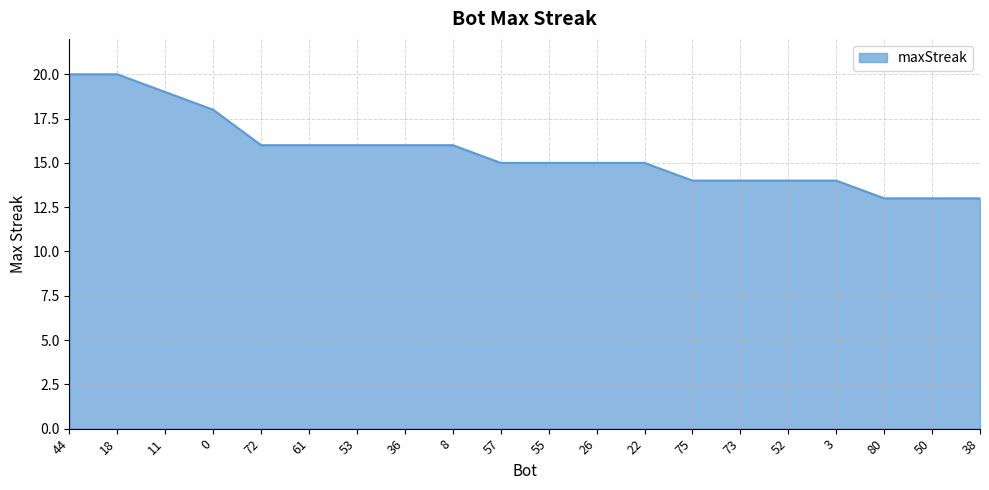

How many lines are shown in the chart?

1